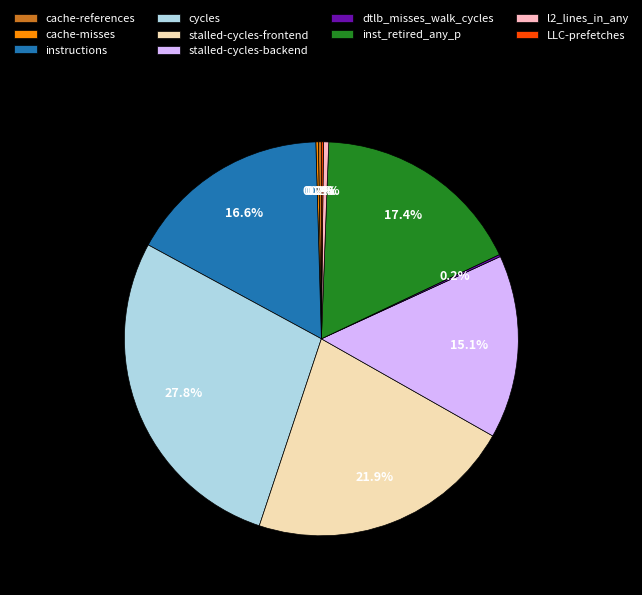

To the nearest percent, what is the average slice percentage?

10%